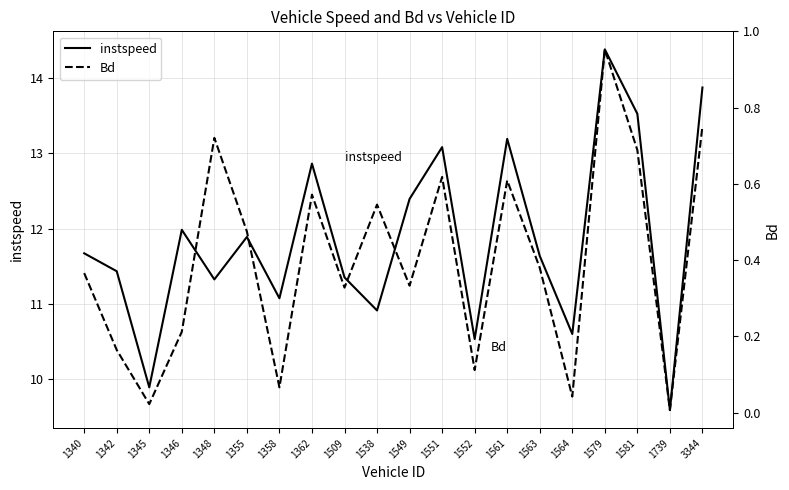

Rank the series at 1358 from highest to lowest value.

instspeed, Bd